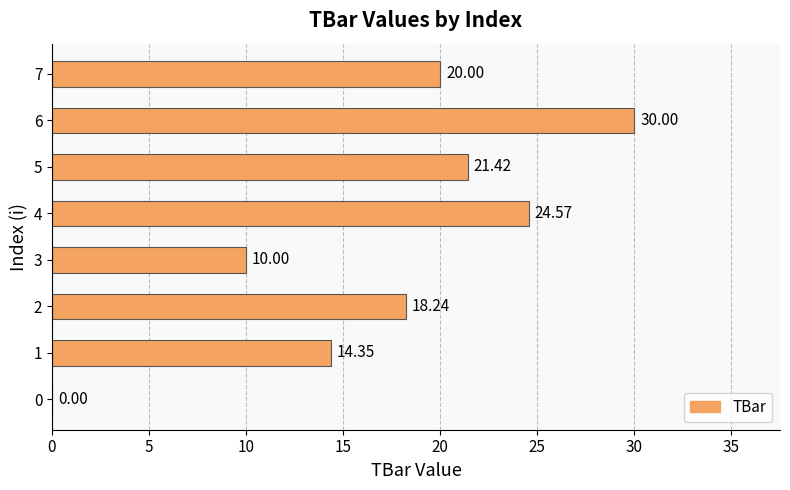

Does the chart contain stacked bars?

No